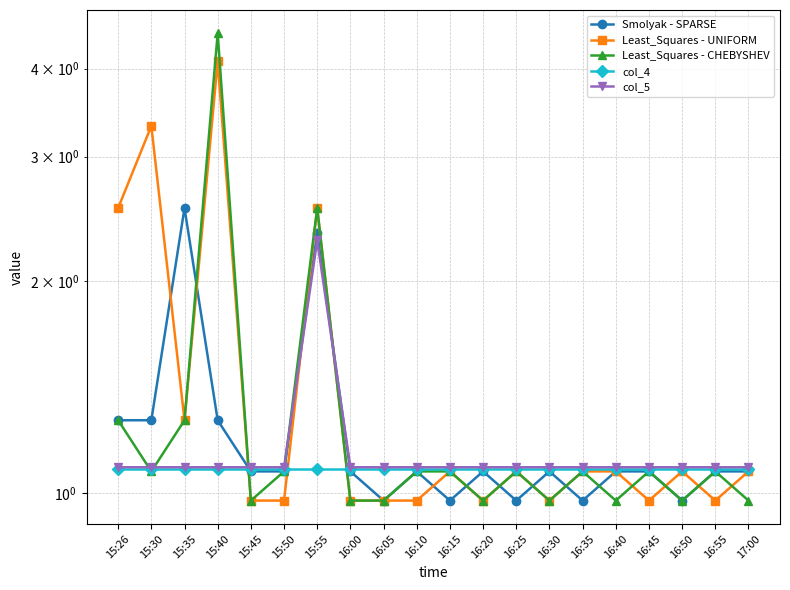

Rank the series by their average value, from highest to lowest.

Least_Squares - UNIFORM, Least_Squares - CHEBYSHEV, Smolyak - SPARSE, col_5, col_4